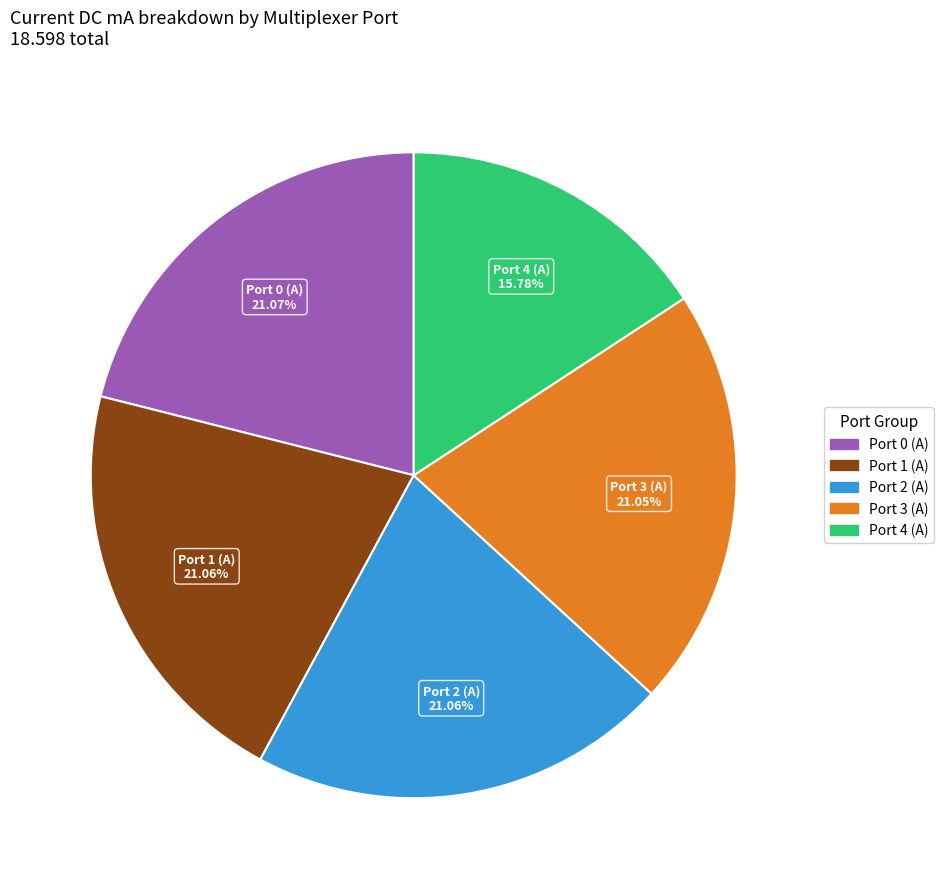

Does any single category account for the majority?

No